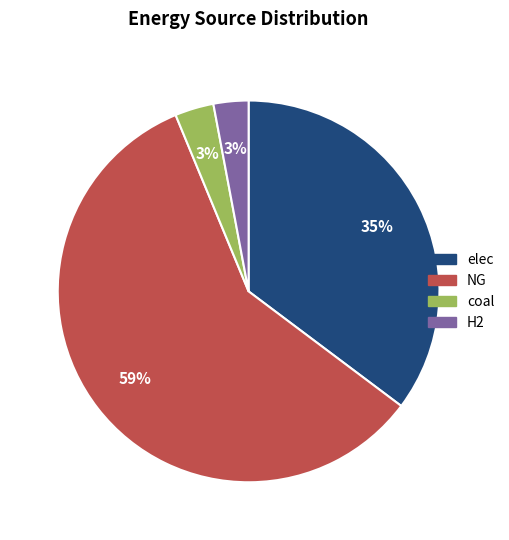

To the nearest percent, what is the difference between the largest and smallest slice percentages?

56%